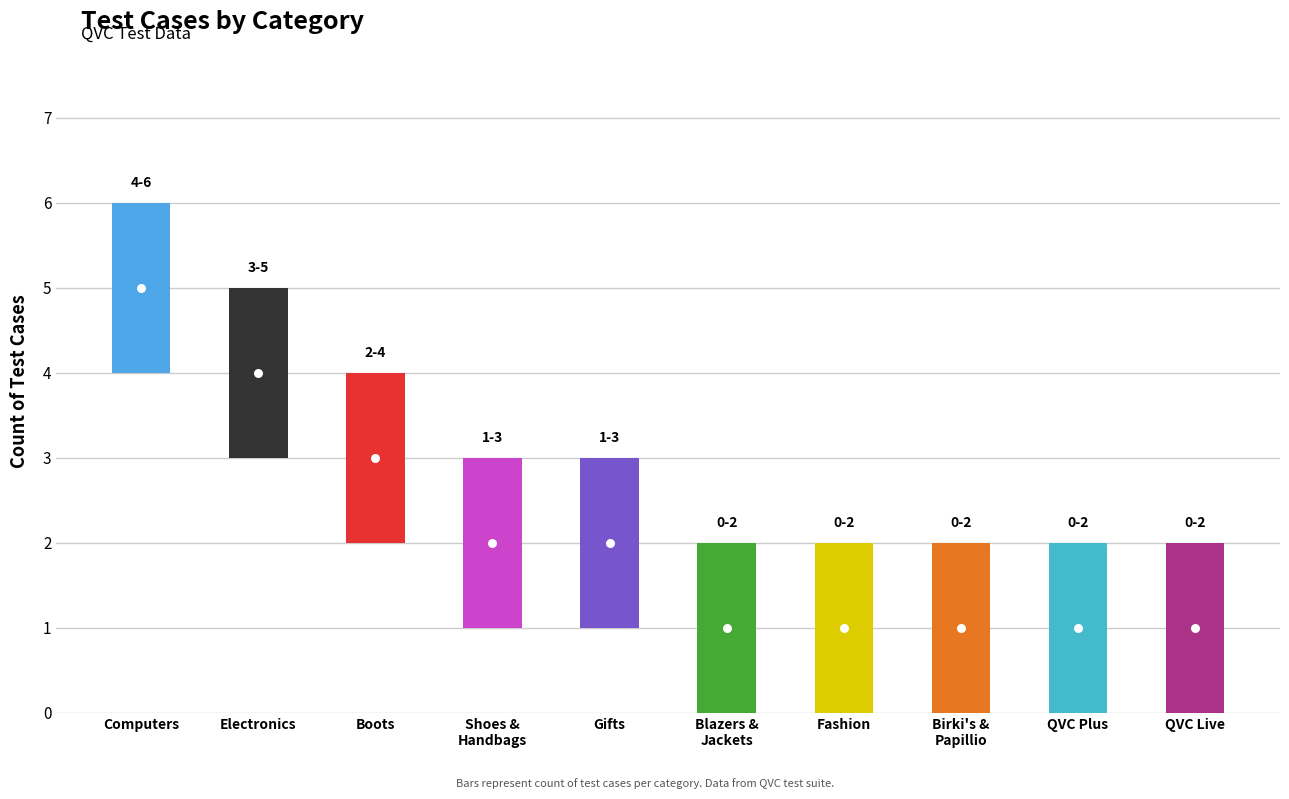

List the labels in order of value, largest first.

Computers, Electronics, Boots, Shoes & Handbags, Gifts, Blazers & Jackets, Fashion, Birki's & Papillio Collection, QVC Plus, QVC Live